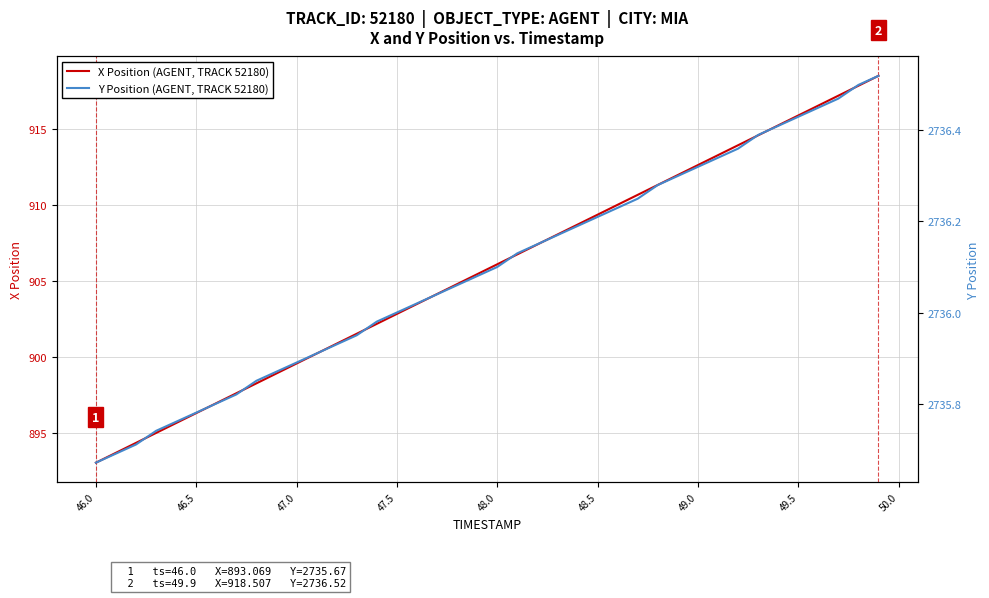

What is the maximum value shown in the chart?

2736.5